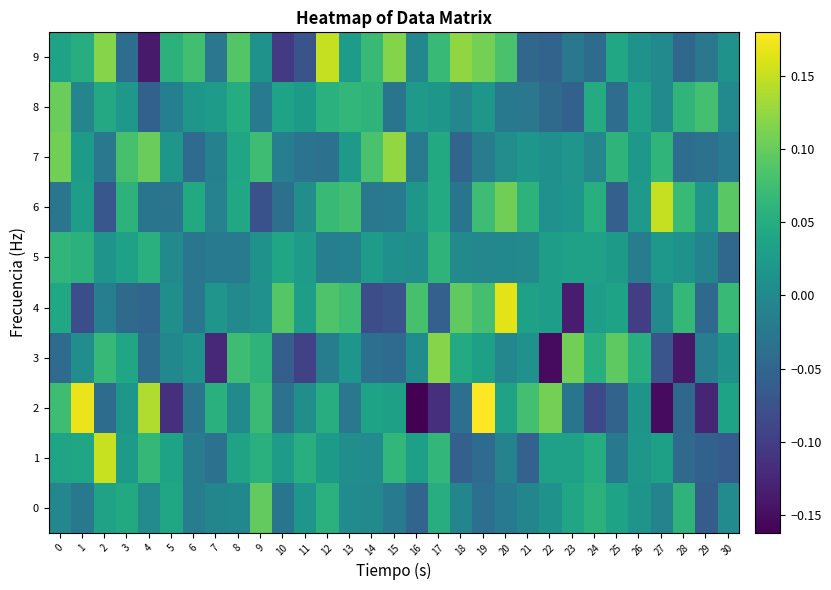

At how many categories does at least one series exceed 0?

31